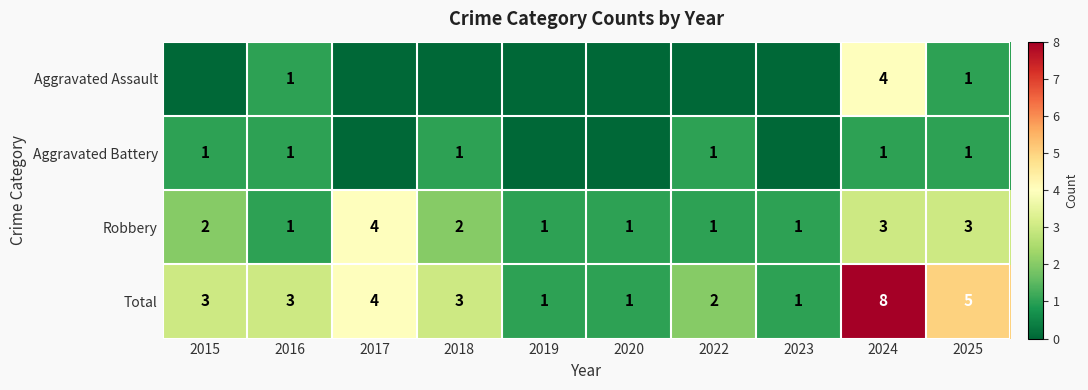

Is it true that Total equals 1 at 2019?

True